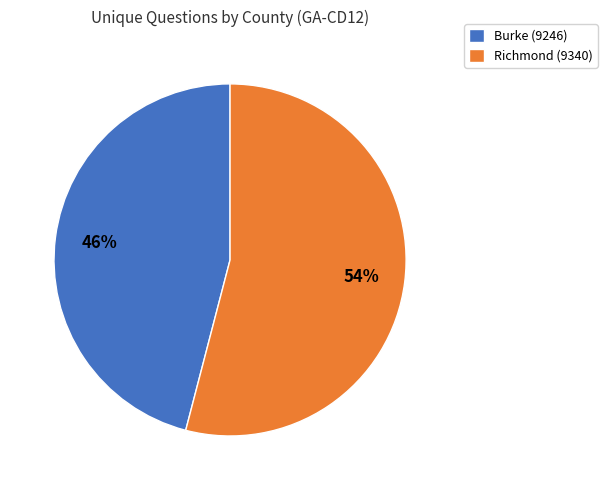

How many segments does this pie chart have?

2